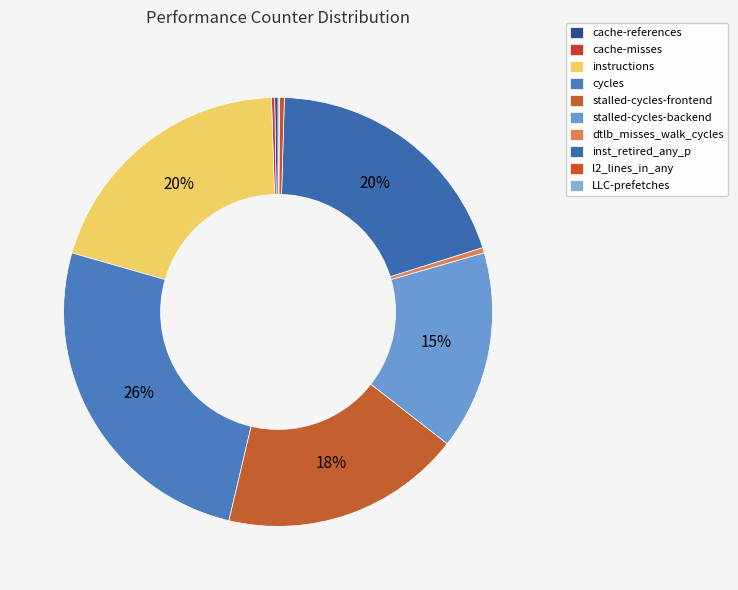

Between cycles and LLC-prefetches, which is larger?

cycles